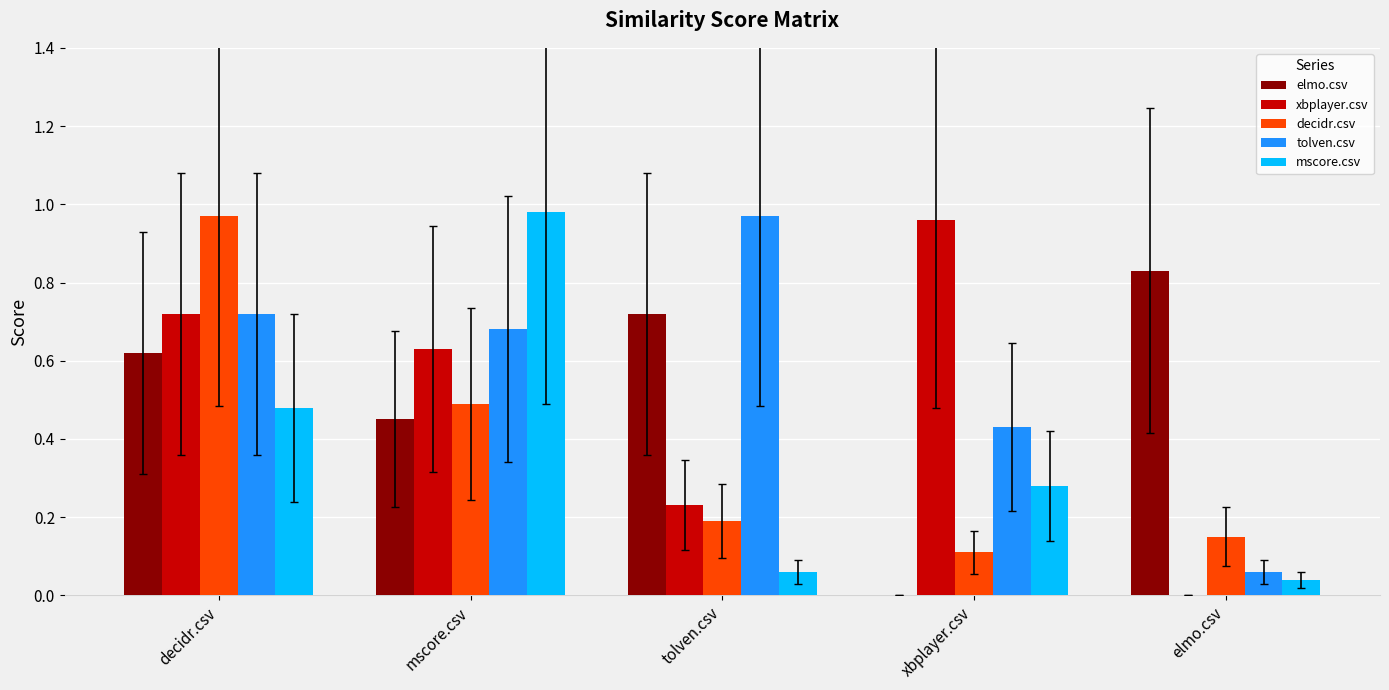

At which label does mscore.csv reach its peak?

mscore.csv